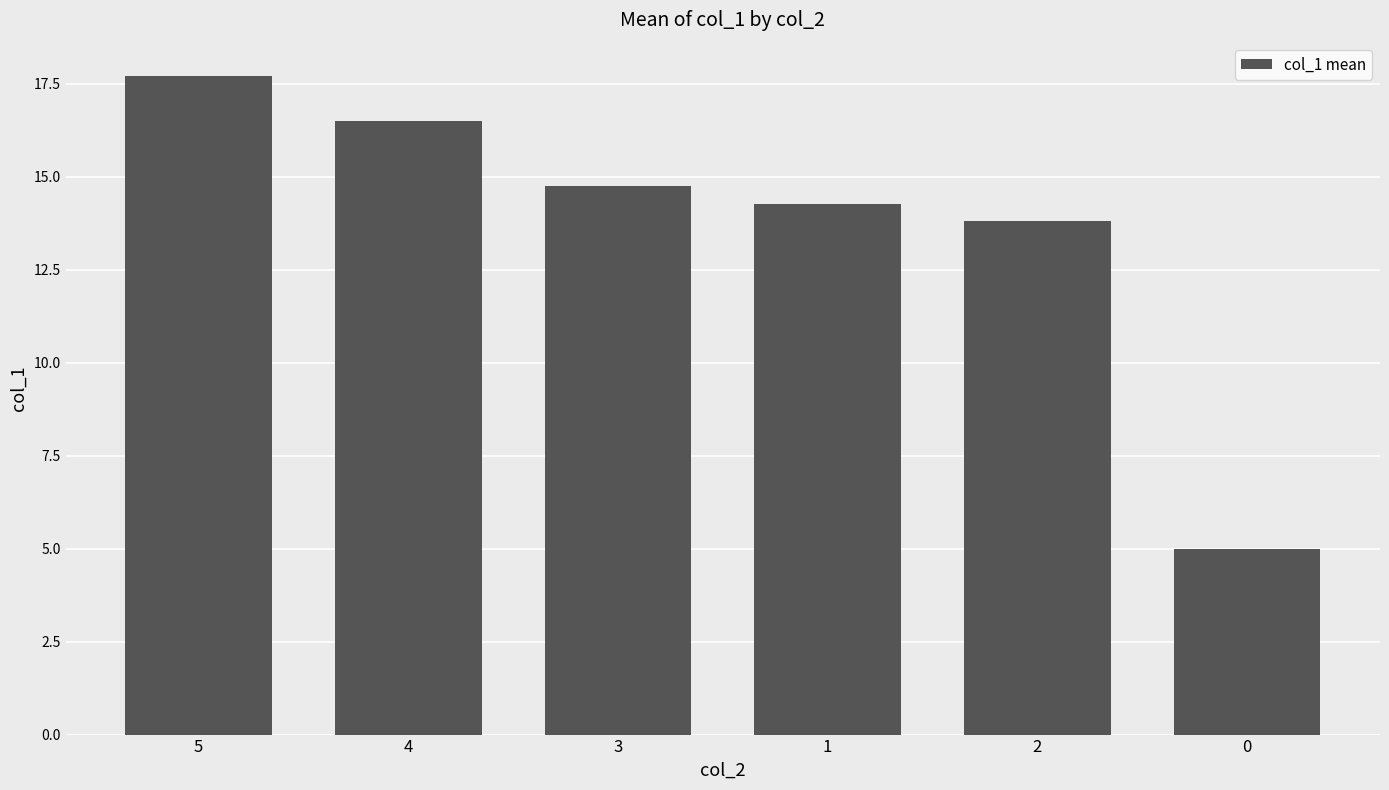

What position from the right is 4?

5